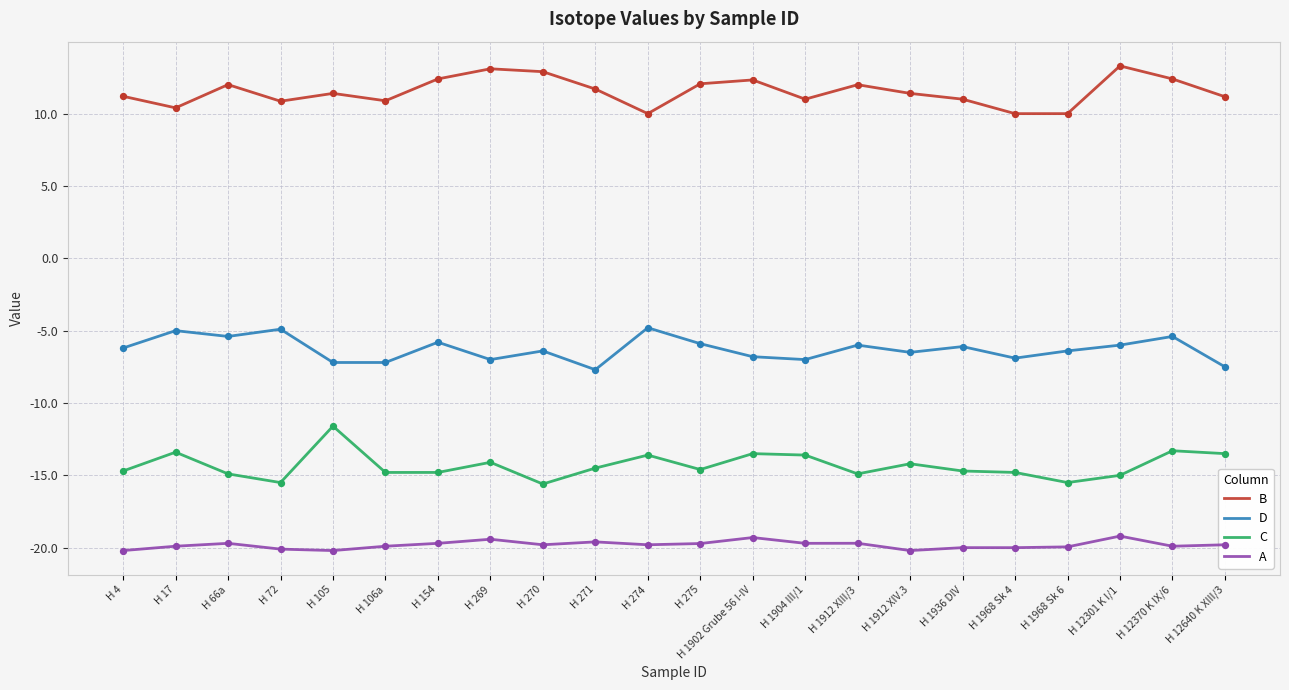

What is the spread (max minus min) of values at H 106a?

30.8